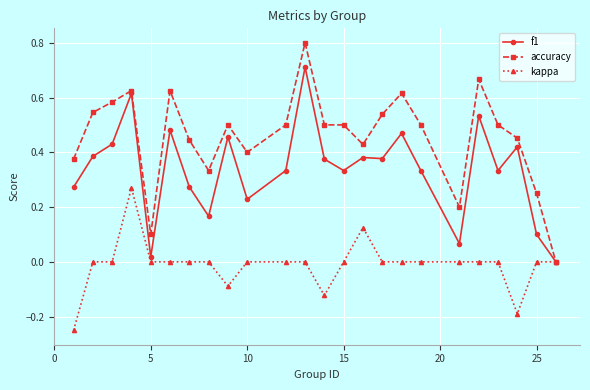

What is the maximum value shown in the chart?

0.8